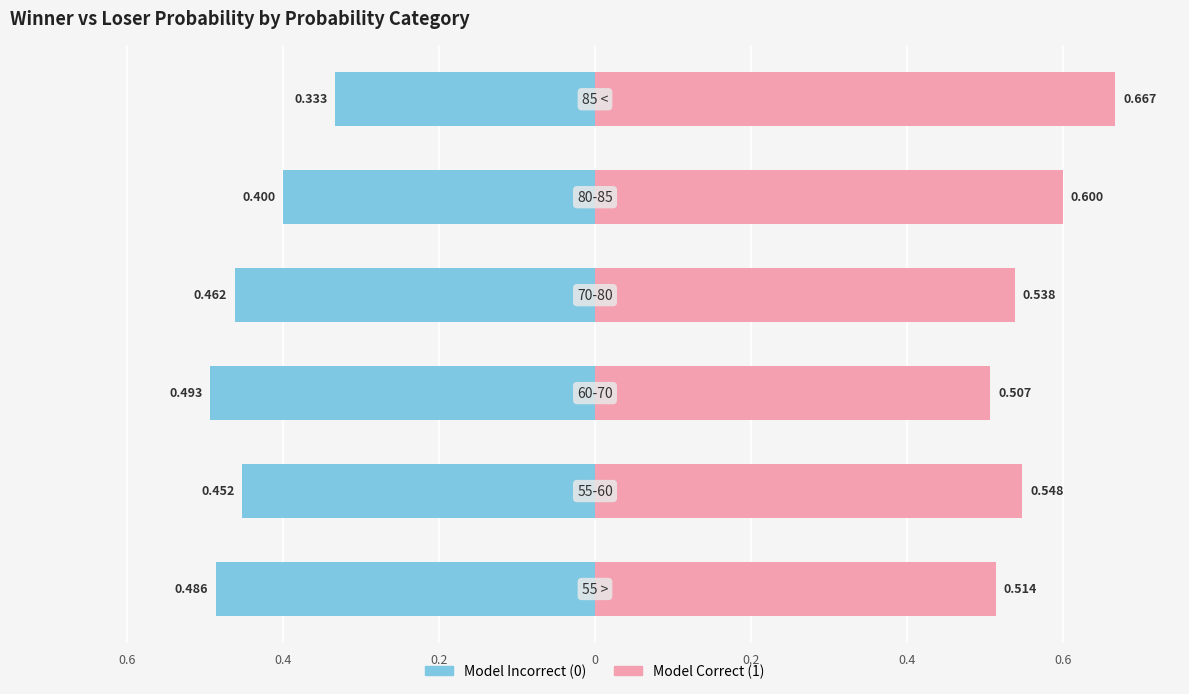

The value of Model=1 Rate at 0.2 is 0.9. True or false?

False